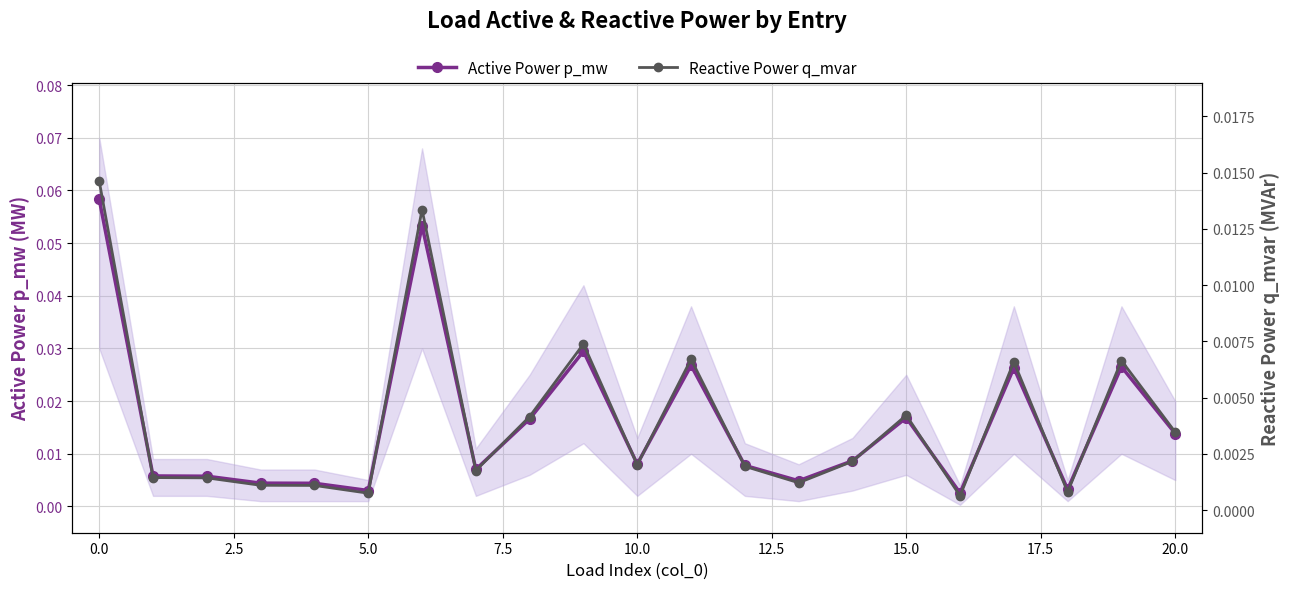

What are all the series names shown in the legend?

Active Power p_mw, Reactive Power q_mvar